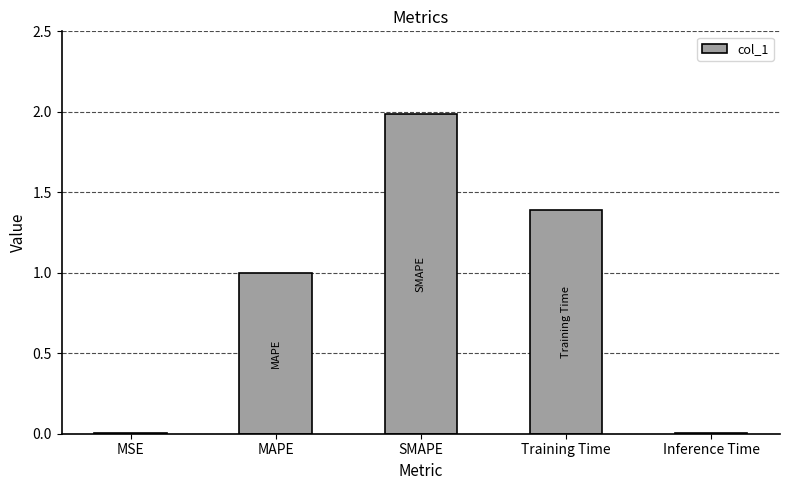

At which category does the chart reach its peak across all series?

SMAPE